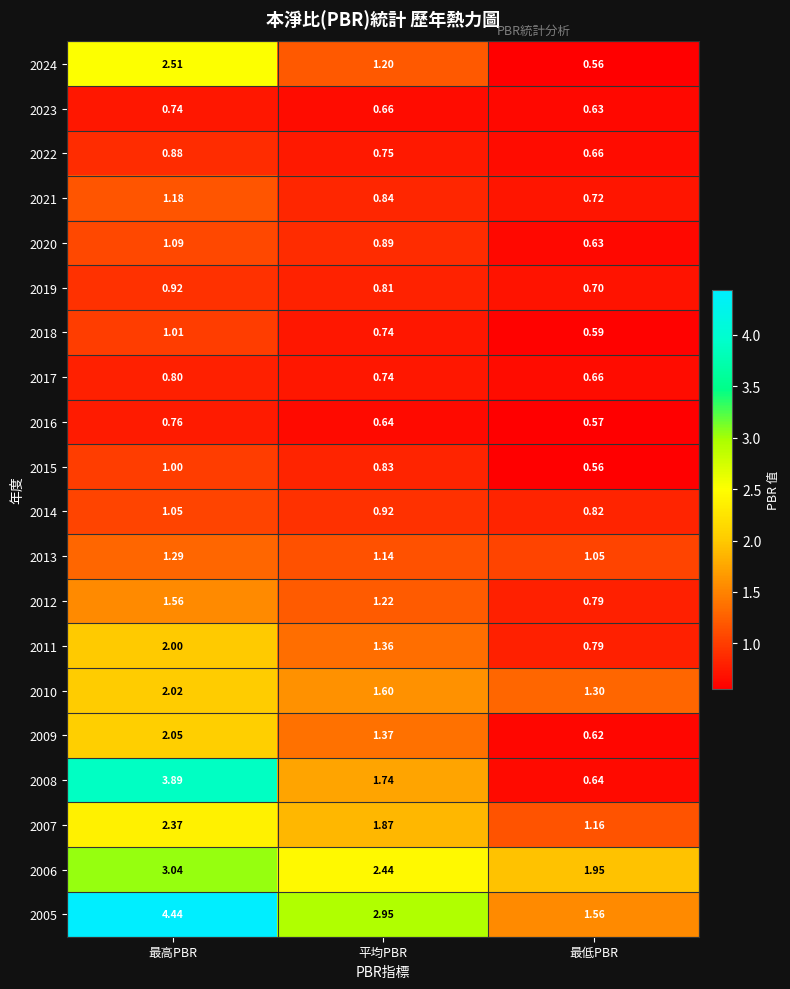

List the labels in order of 2019 value, smallest first.

最低PBR, 平均PBR, 最高PBR